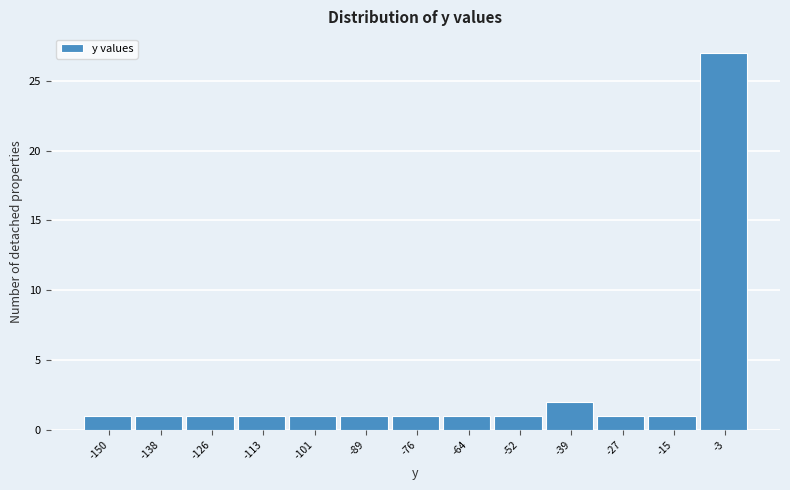

Reading left to right, extract all data points from this chart.

-150=1	-138=1	-126=1	-113=1	-101=1	-89=1	-76=1	-64=1	-52=1	-39=2	-27=1	-15=1	-3=27